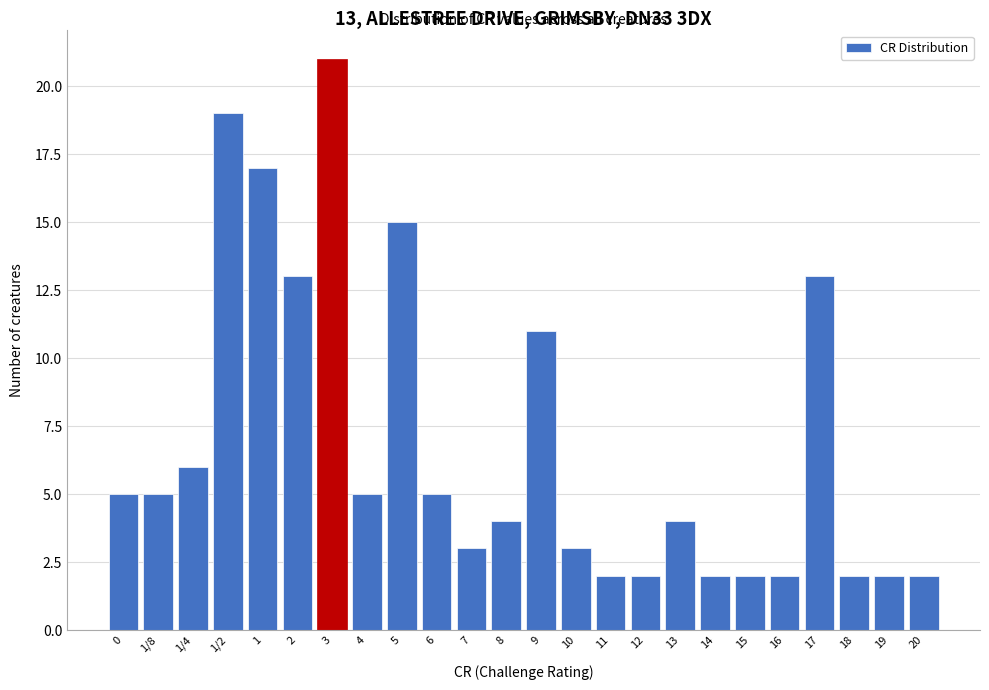

Reading left to right, extract all data points from this chart.

5	5	6	19	17	13	21	5	15	5	3	4	11	3	2	2	4	2	2	2	13	2	2	2